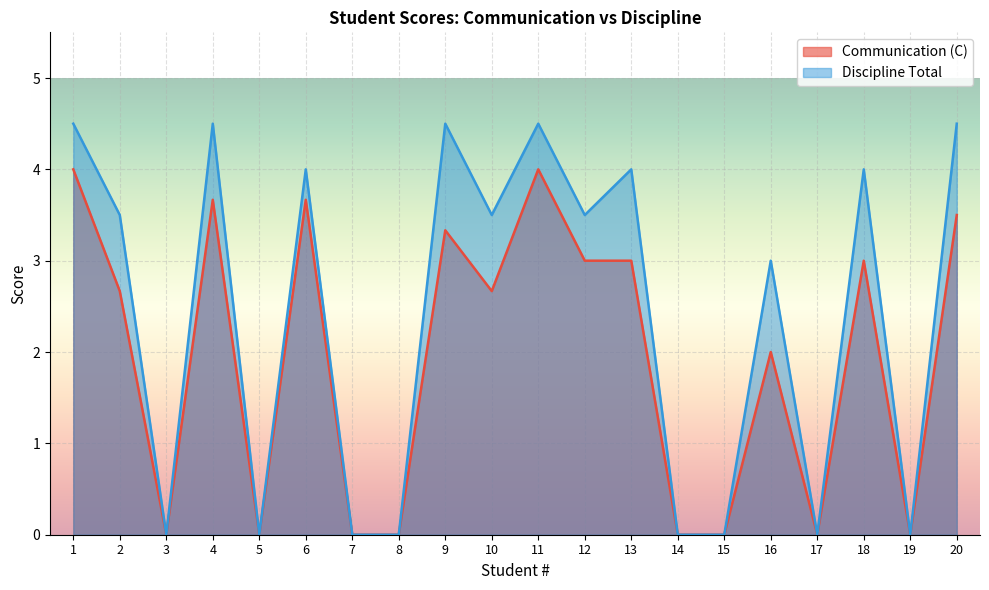

Rank the categories by Discipline Total value from lowest to highest.

3, 5, 7, 8, 14, 15, 17, 19, 16, 2, 10, 12, 6, 13, 18, 1, 4, 9, 11, 20